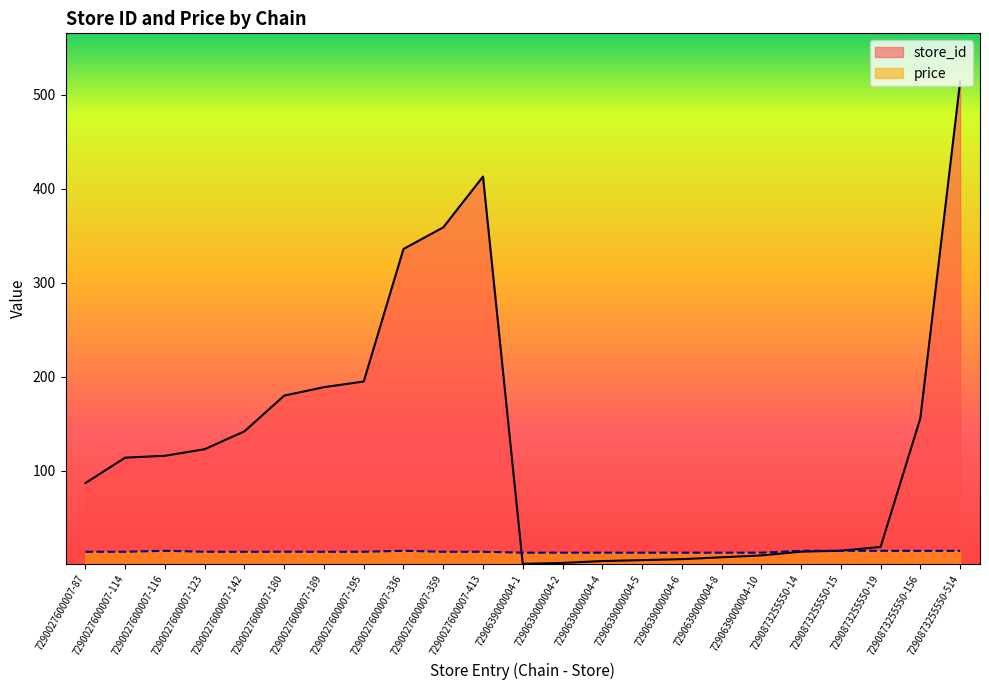

What is the maximum value shown in the chart?

514.0